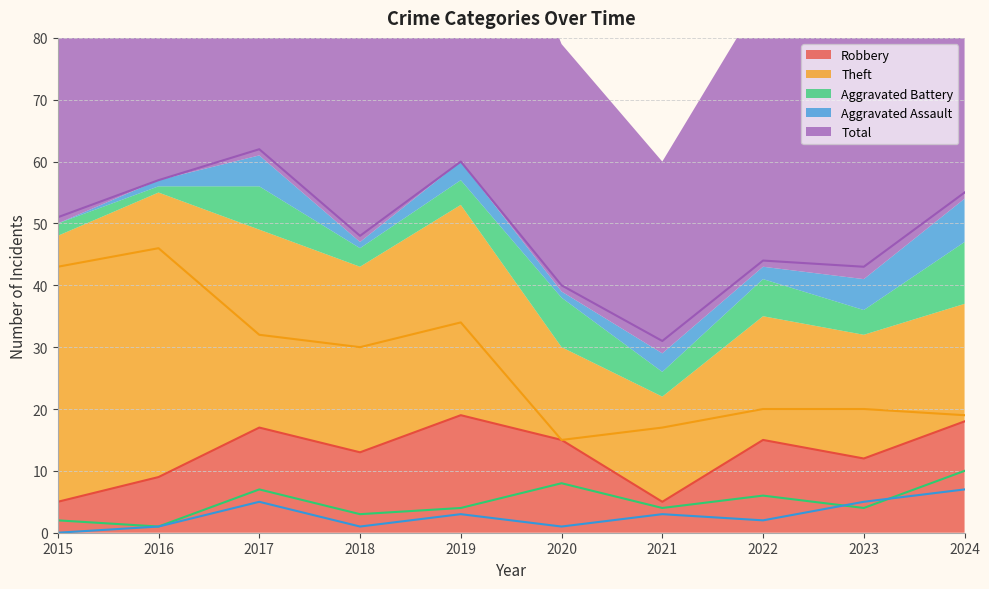

Where is the first local minimum for Theft?

2018